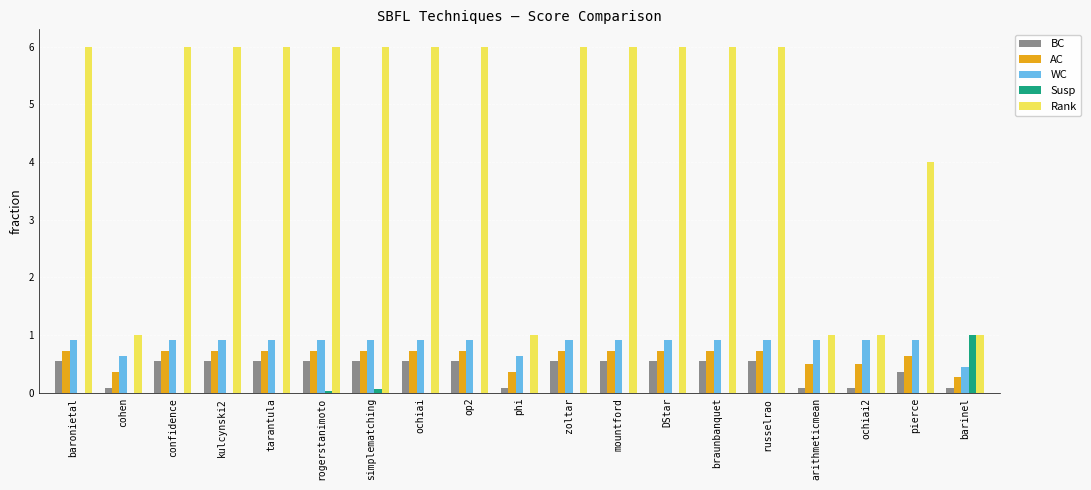

What is the total value across all series at ochiai?

8.2